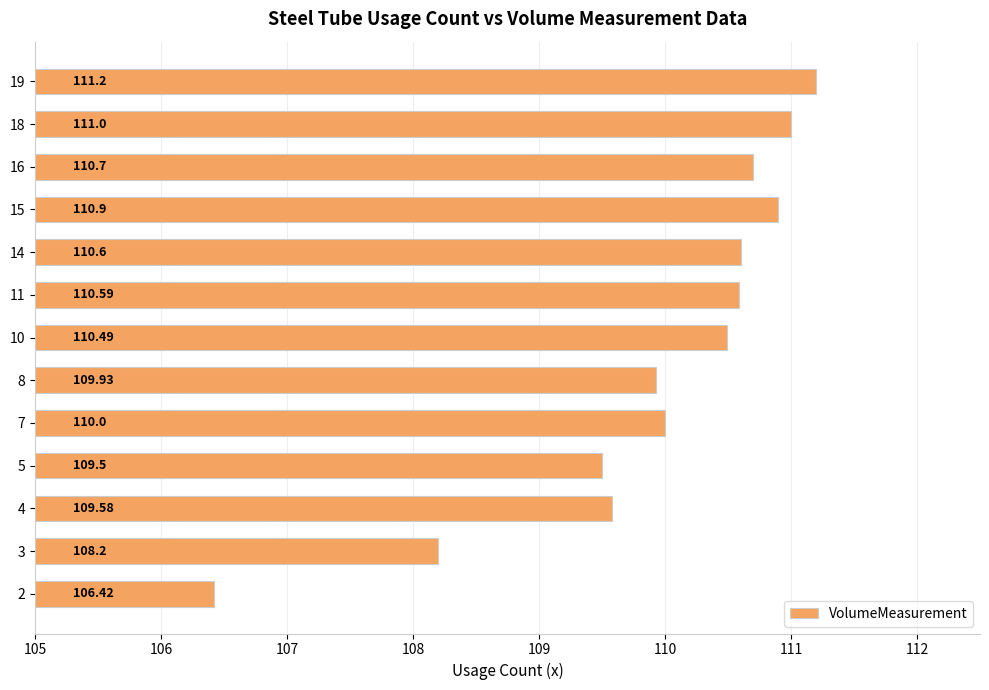

List the labels in order of value, smallest first.

2, 3, 5, 4, 8, 7, 10, 11, 14, 16, 15, 18, 19